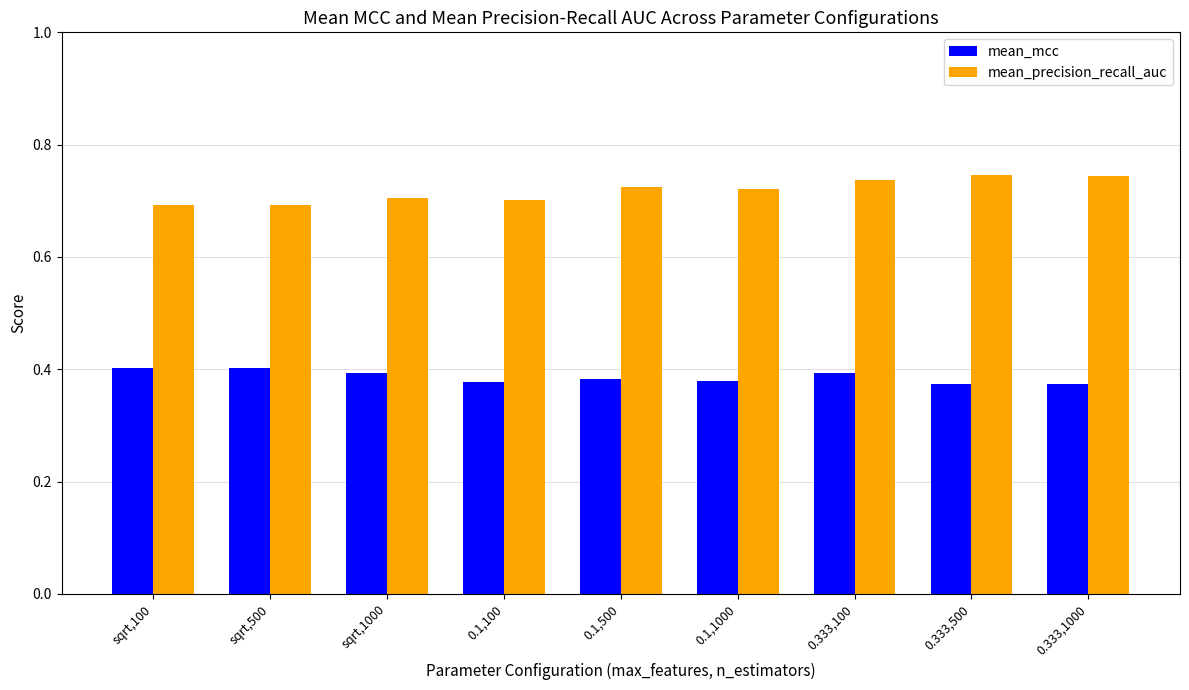

What are all the series names shown in the legend?

mean_mcc, mean_precision_recall_auc